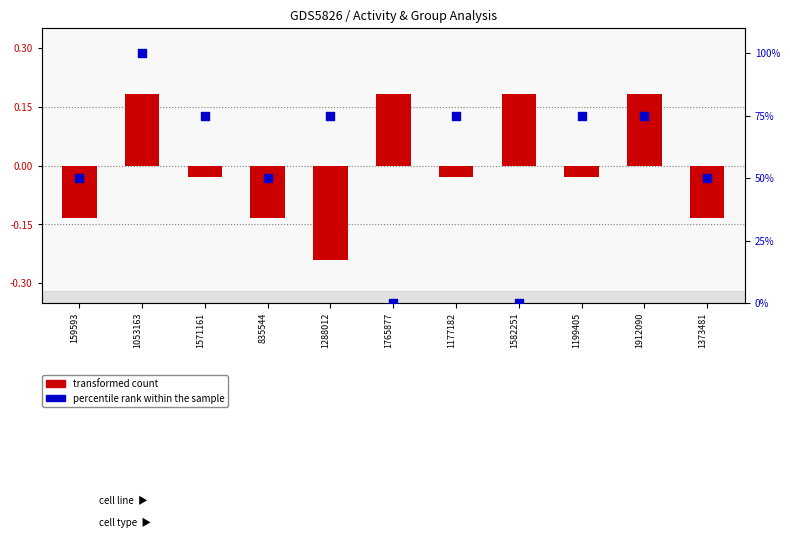

At how many categories does at least one series exceed 77?

1